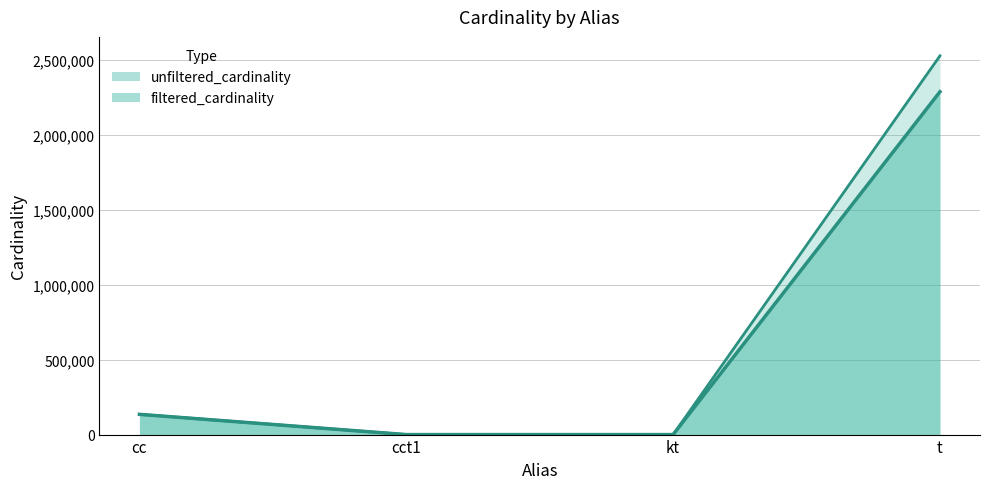

Which series has the largest total across all categories?

unfiltered_cardinality